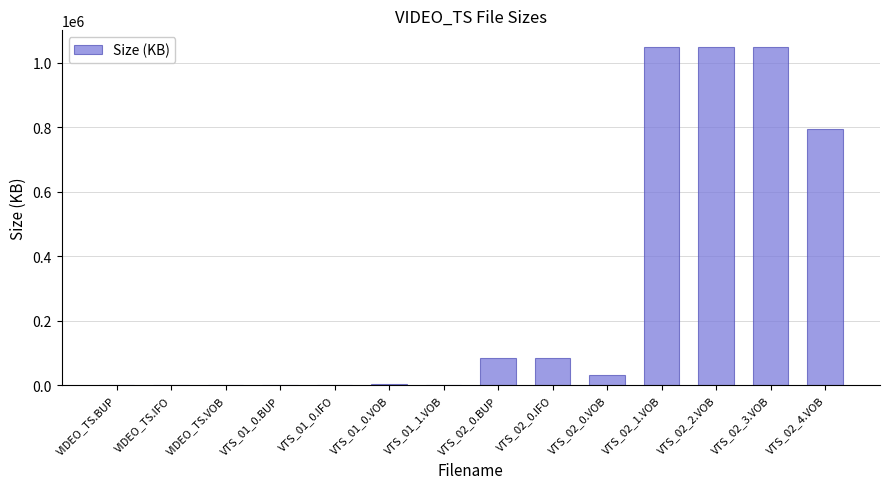

Approximately how many times larger is the value at VTS_02_3.VOB compared to VTS_02_1.VOB?

1.0